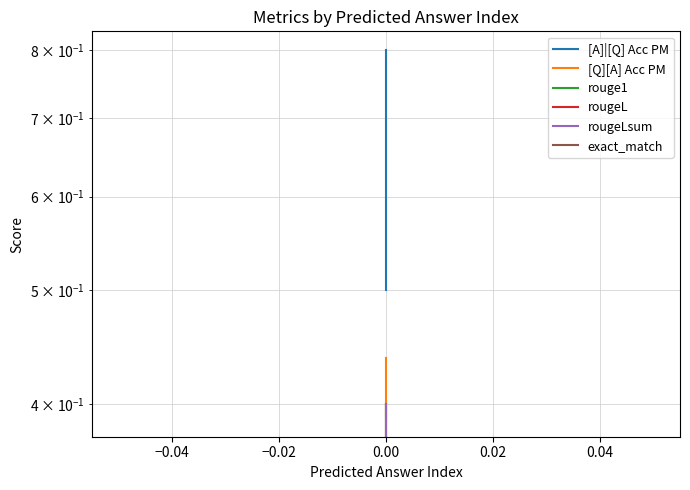

What is the difference between the maximum and second lowest values in the [A]|[Q] Acc PM series?

0.1